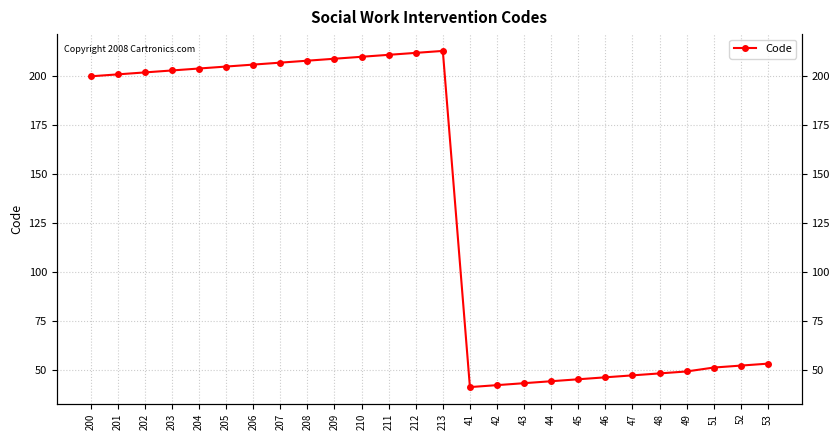

What position from the right is 209?

17